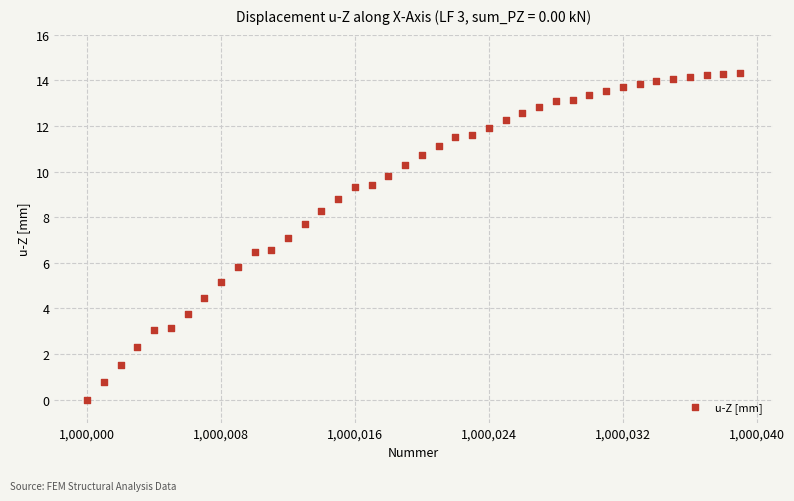

What is the range of Y values (max minus min)?

14.3